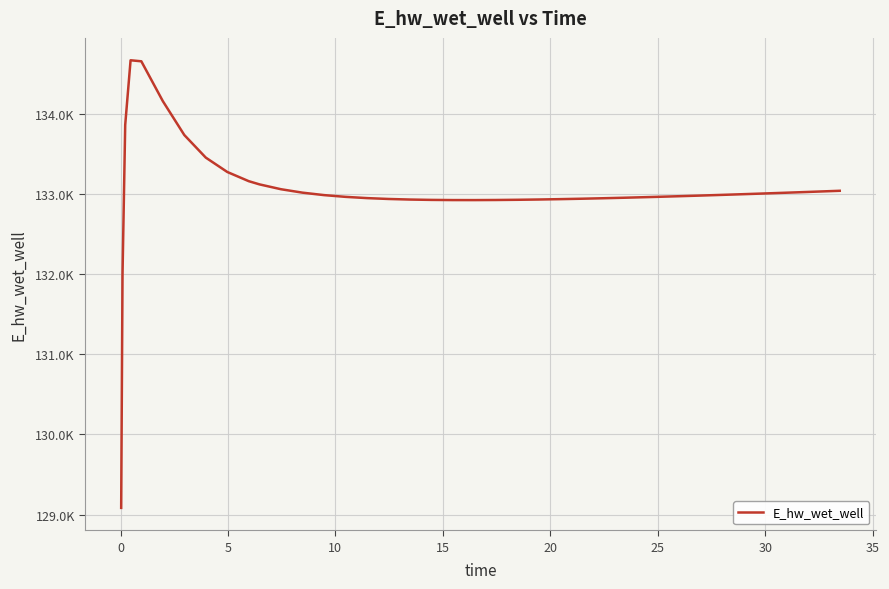

Reading left to right, what are all the values shown in this chart?

129083.6	131995.0	133858.4	134663.6	134650.8	134154.5	133731.7	133450.0	133271.0	133156.2	133116.3	133055.9	133013.2	132982.7	132960.9	132945.3	132934.5	132927.3	132922.9	132920.8	132920.5	132921.8	132924.3	132927.9	132932.4	132937.6	132943.6	132950.2	132957.2	132961.0	132968.7	132976.8	132985.3	132989.6	132998.5	133007.7	133017.1	133021.9	133031.6	133036.6